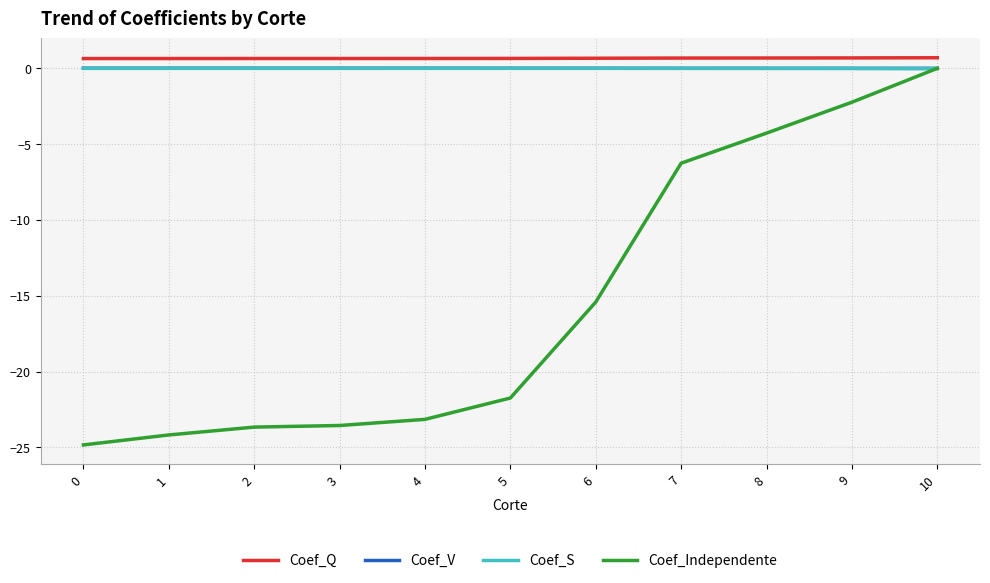

What is the minimum value shown in the chart?

-24.8